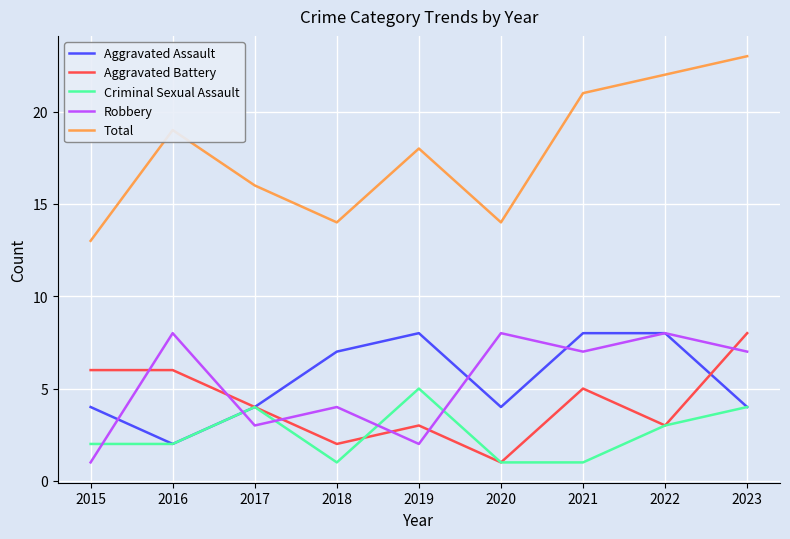

What is the total value across all series at 2020?

28